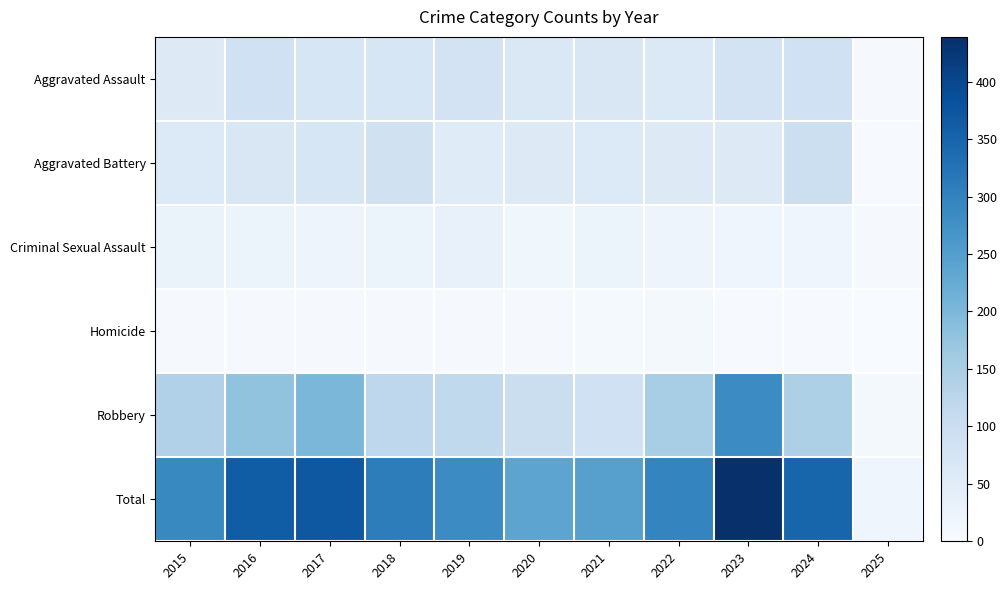

Rank the series by their maximum value, from highest to lowest.

Total, Robbery, Aggravated Battery, Aggravated Assault, Criminal Sexual Assault, Homicide